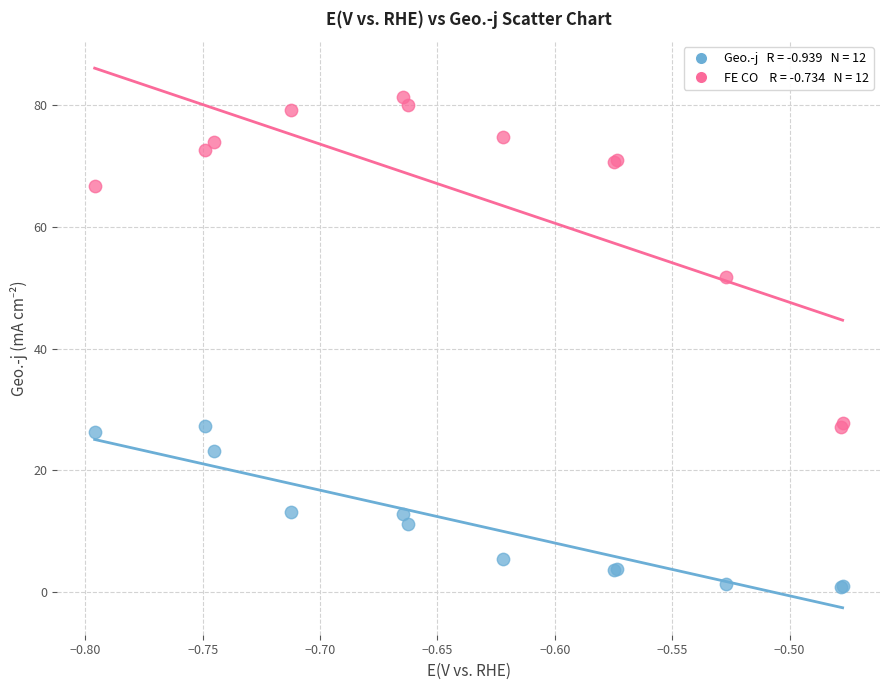

Across all series, what Y value is closest to 41?

51.7